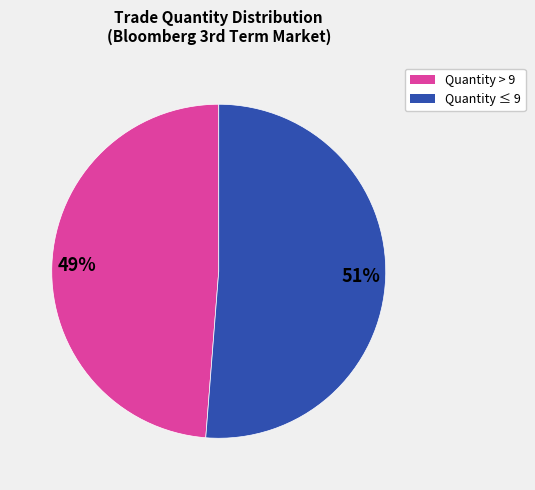

To the nearest percent, what is the difference between the largest and smallest slice percentages?

2%